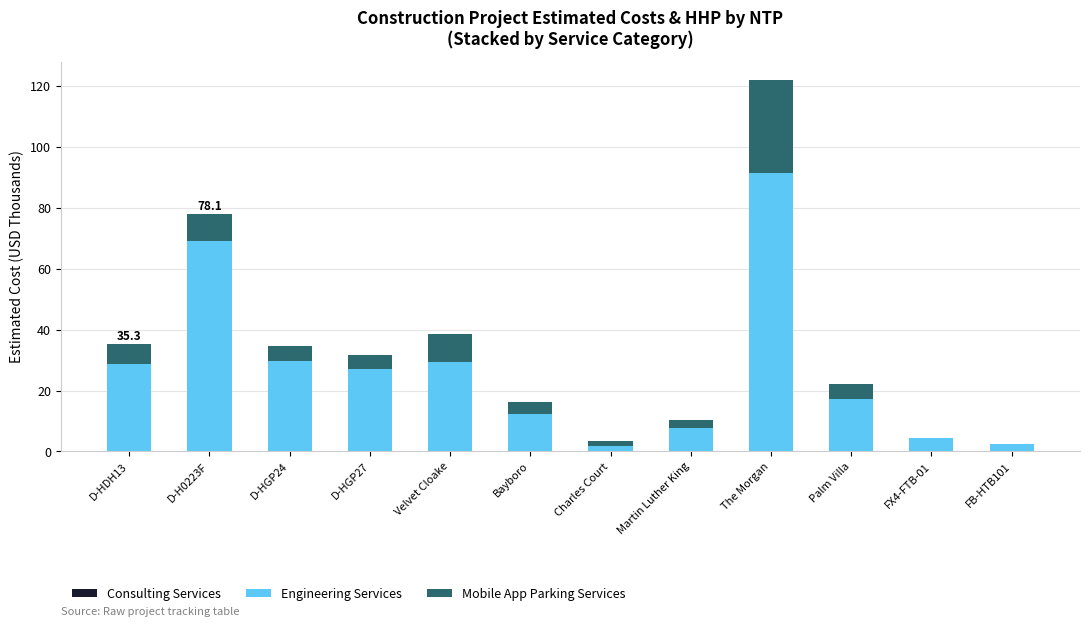

How many data points in Engineering Services are above 26?

6